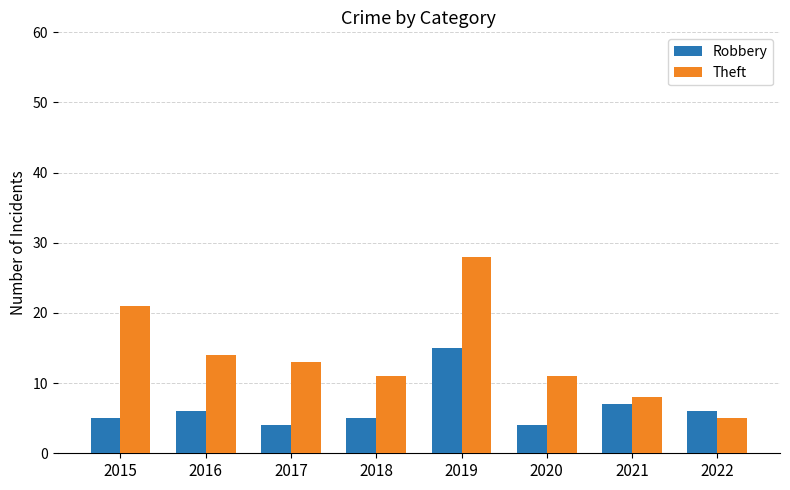

What is the difference between the highest and lowest values at 2019?

13